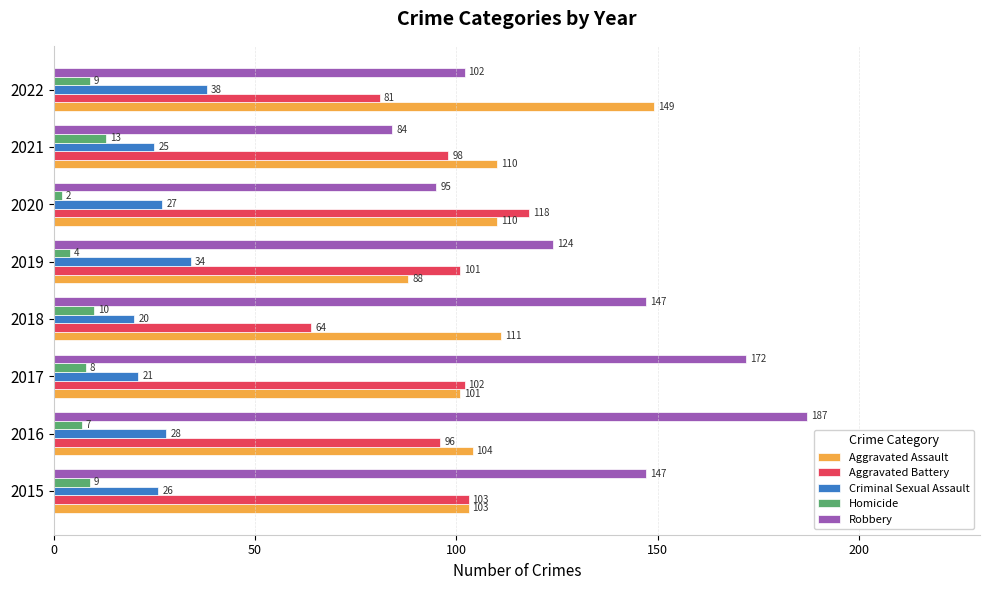

What is the spread (max minus min) of values at 2018?

137